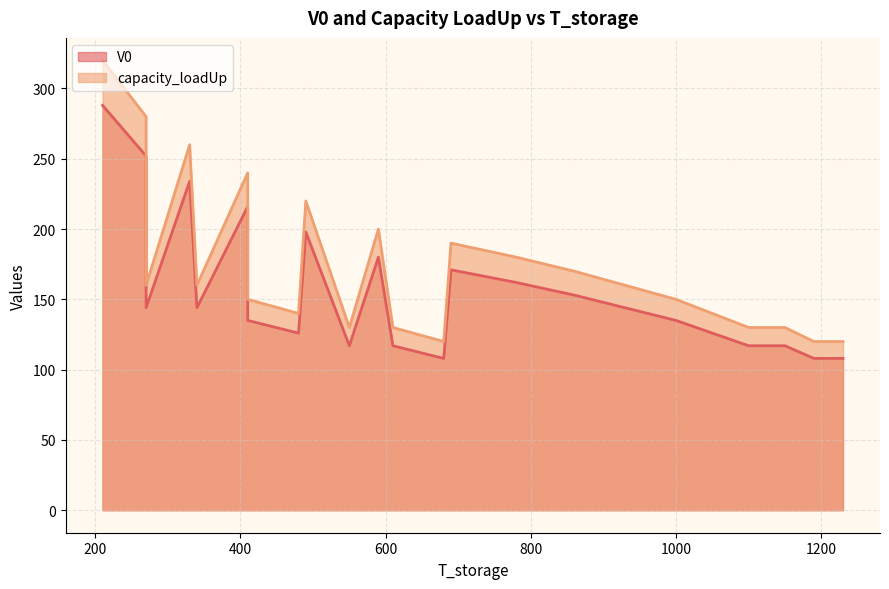

Is the value of V0 at 610 greater than the value of capacity_loadUp at 930?

No